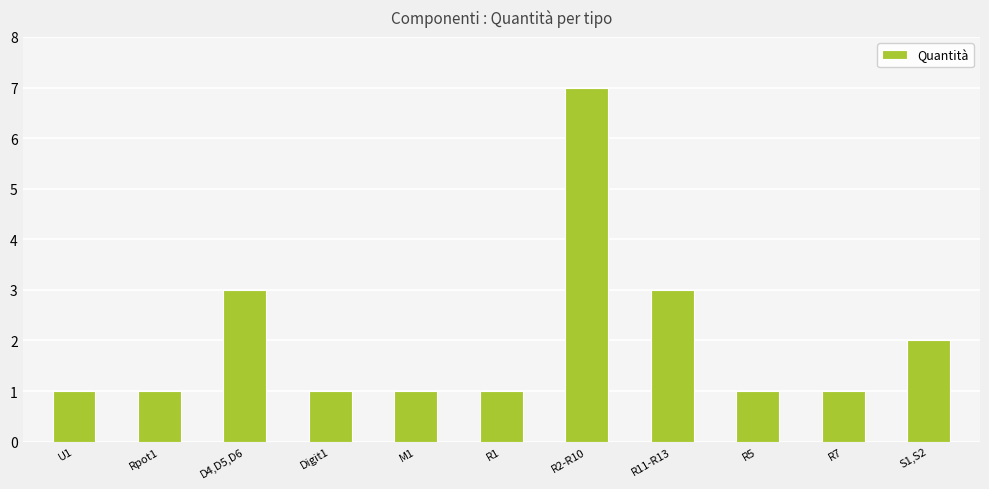

How many bars are there in total?

11